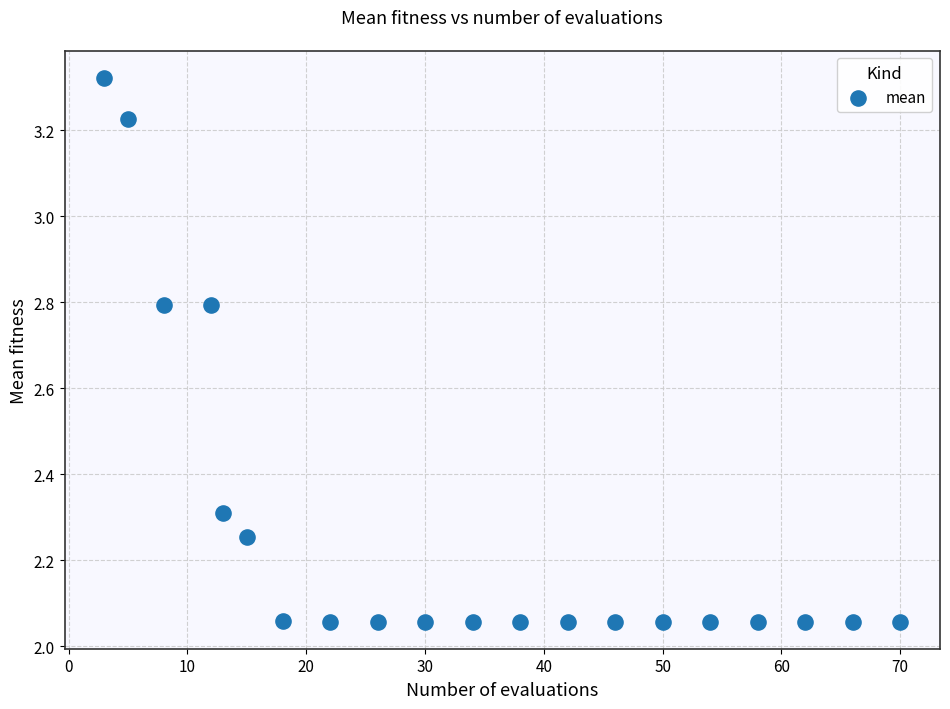

What is the range of Y values (max minus min)?

1.3